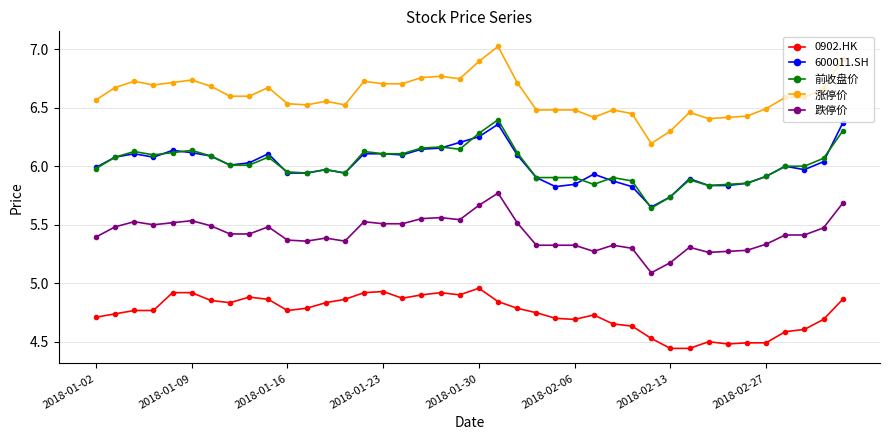

Count the number of data series in this chart.

5